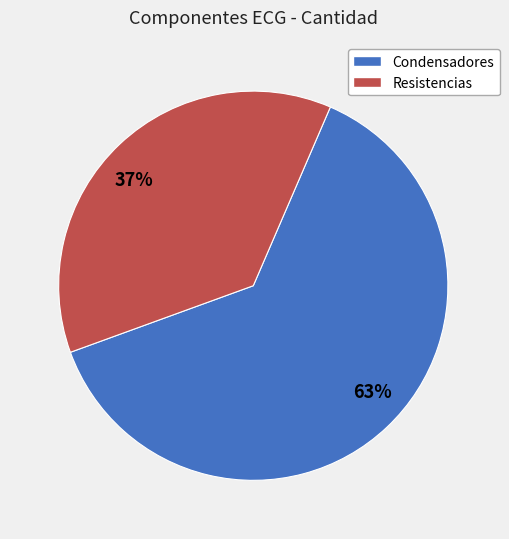

Does any single category account for the majority?

Yes